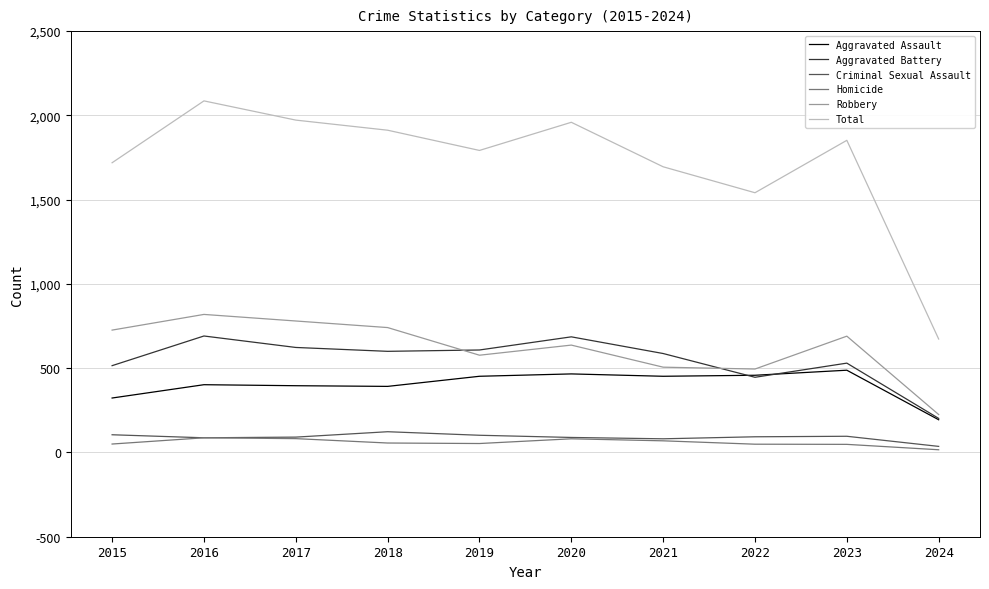

How many values in the Aggravated Assault series are below 452?

5